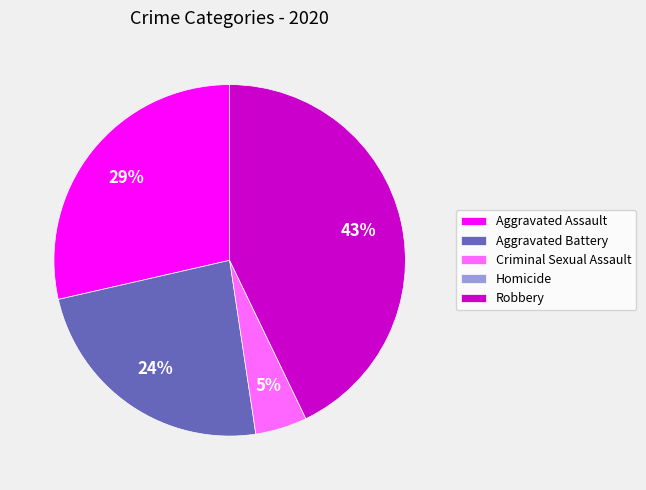

What percentage is the Robbery slice, to the nearest percent?

43%